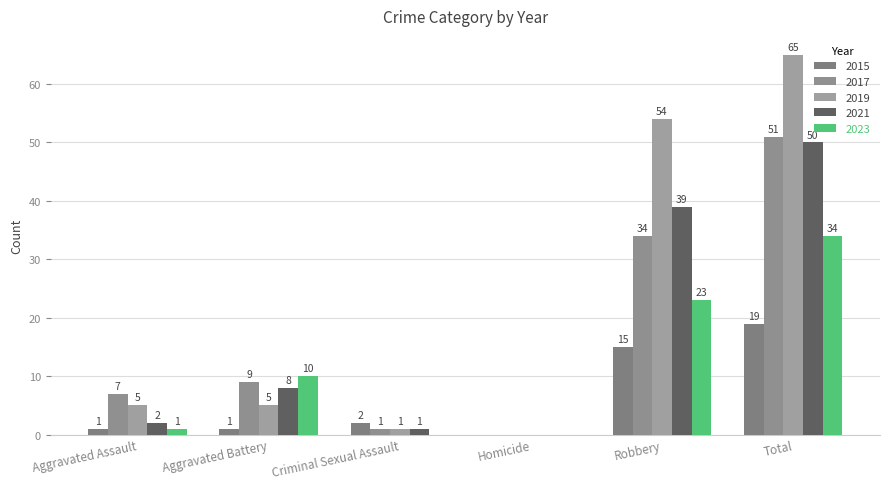

What is the label of the 5th bar from the right?

Aggravated Battery